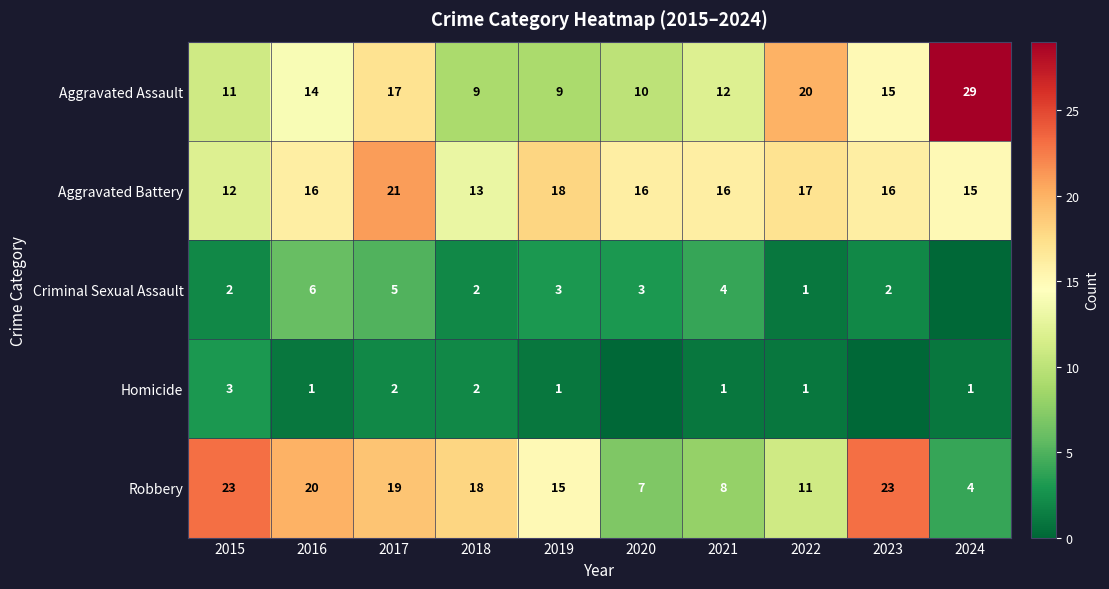

At which category is the sum across all series the highest?

2017